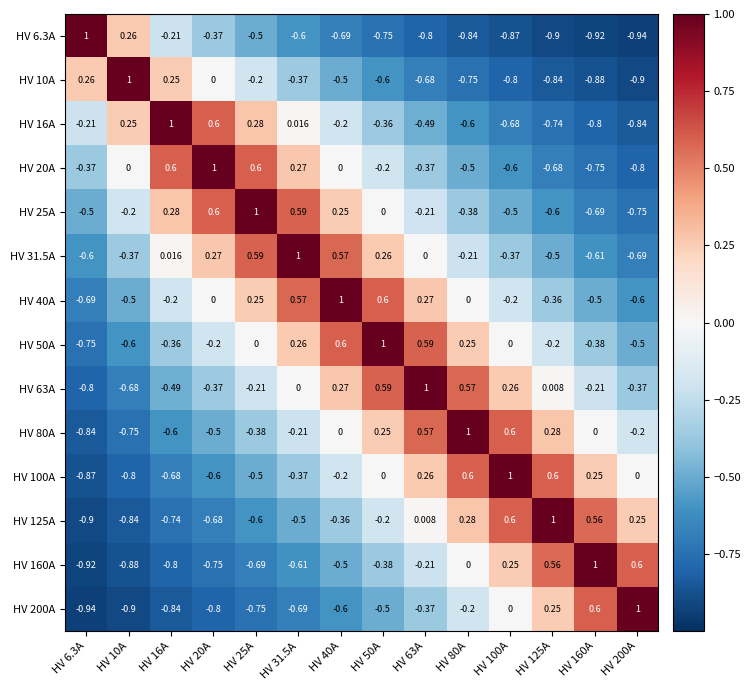

Is the value of HV 63A at HV 80A greater than the value of HV 80A at HV 25A?

Yes